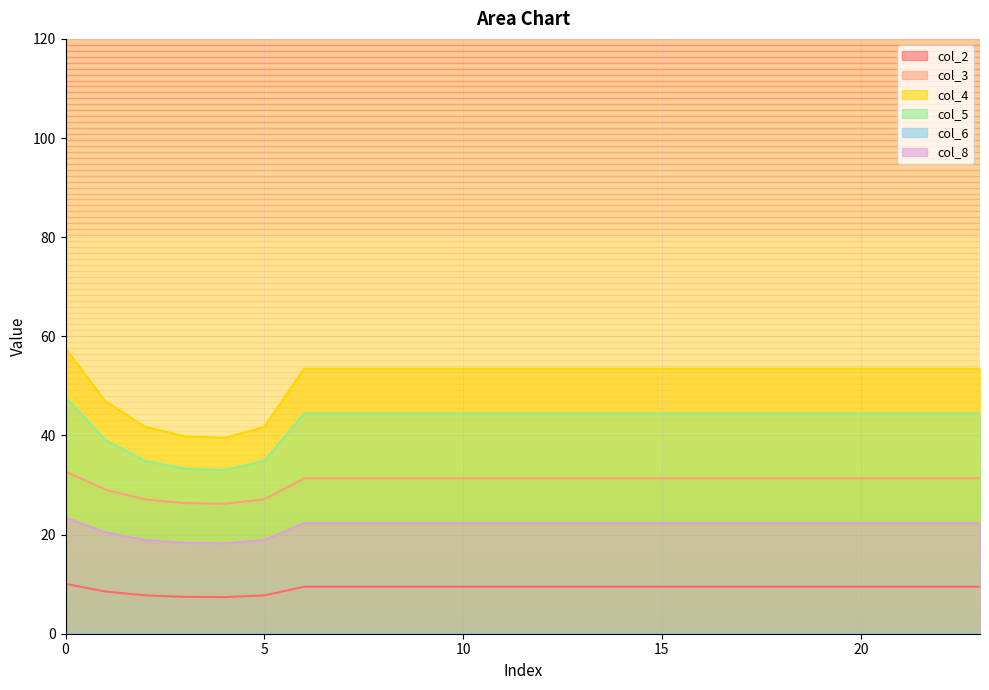

The col_2 series shows 9.5 at 23. True or false?

True